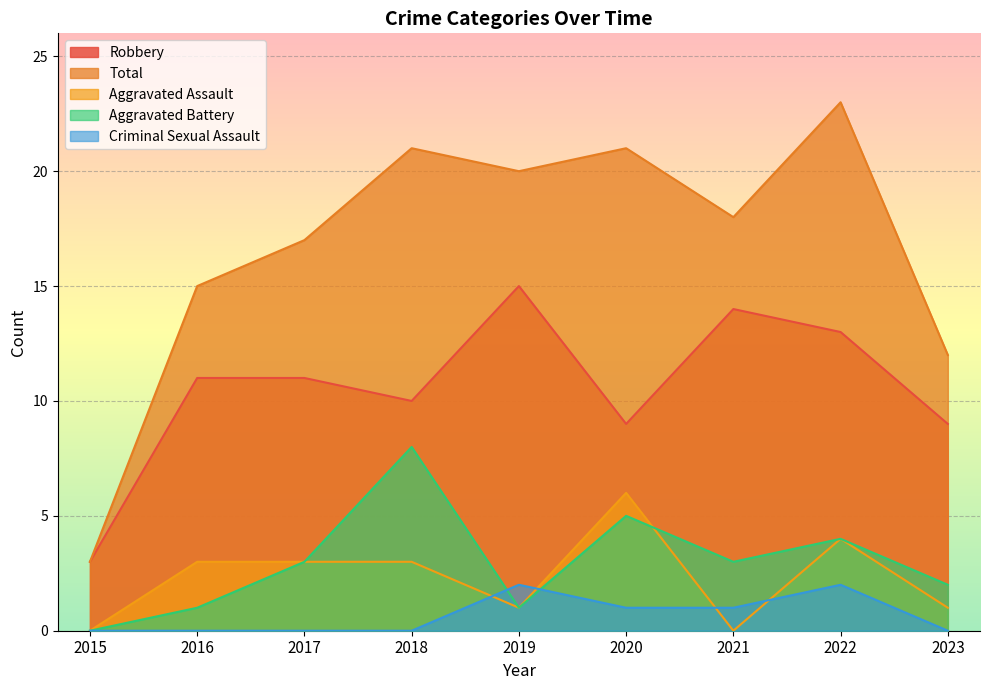

True or false: Criminal Sexual Assault has a value of 1 at 2018.

False